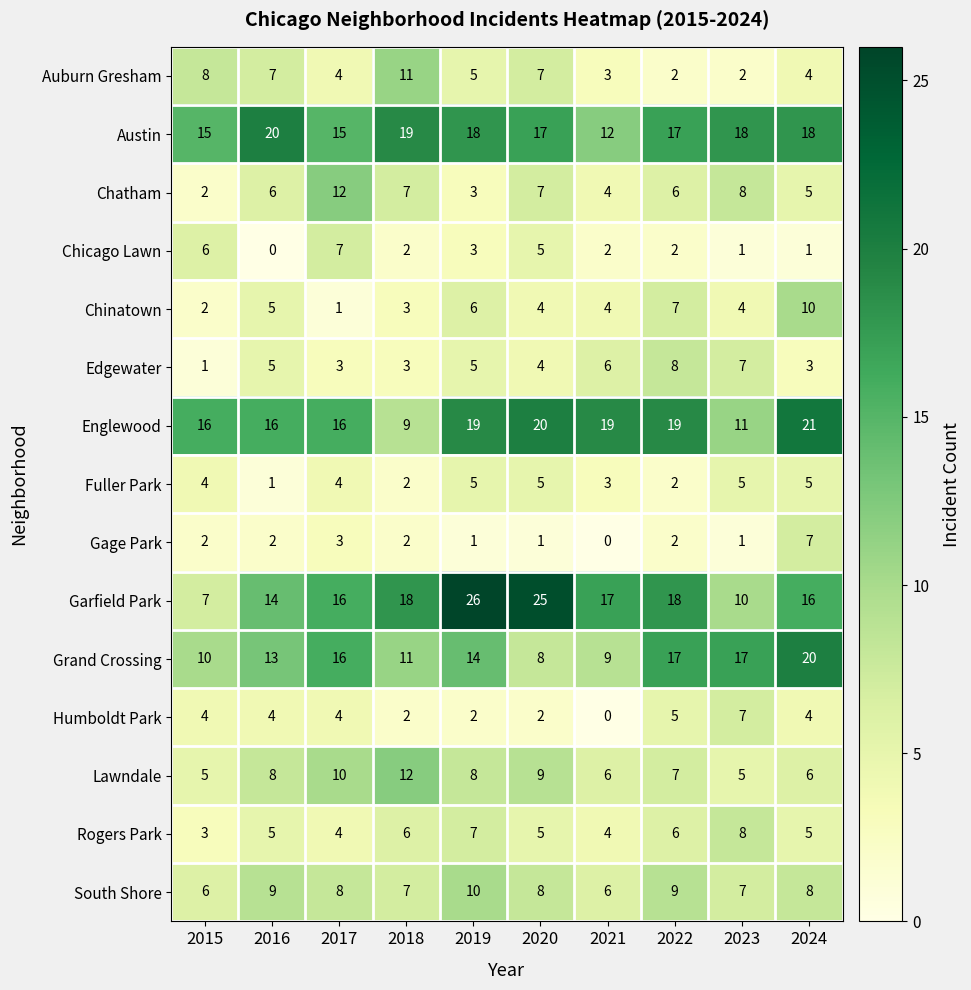

What is the maximum value shown in the chart?

26